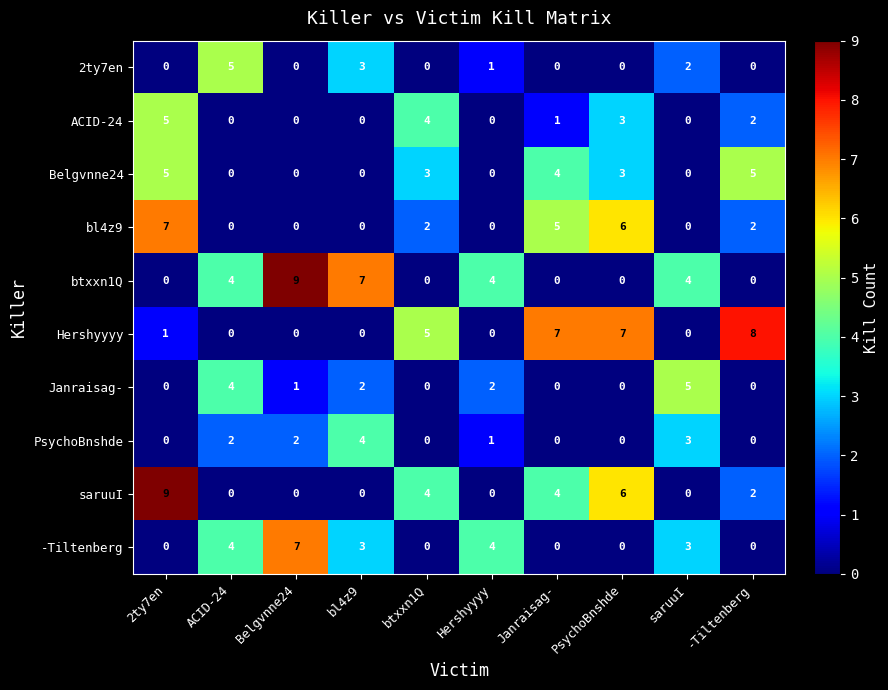

The ACID-24 series shows 0 at Hershyyyy. True or false?

True